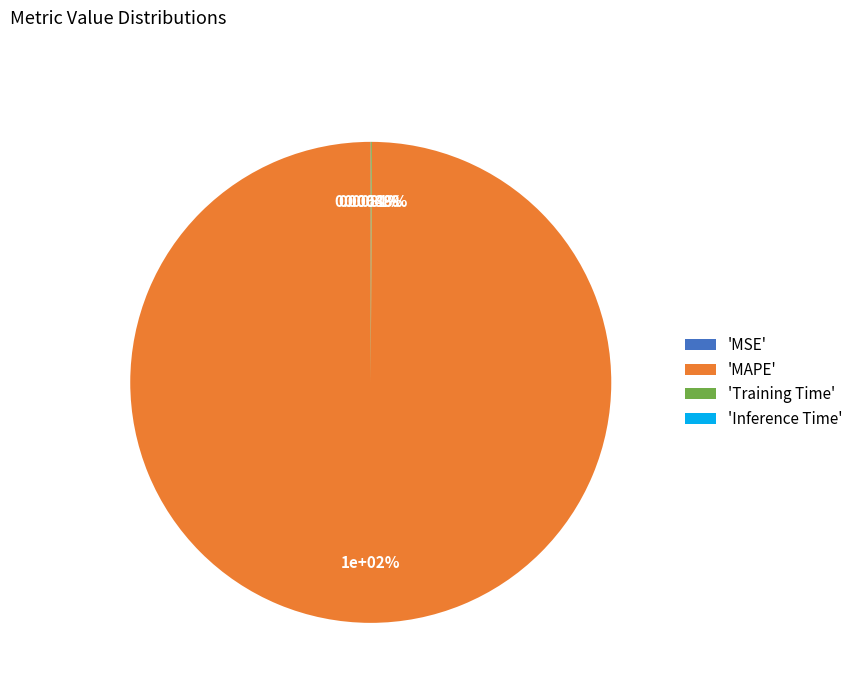

Count the number of slices in the pie.

4